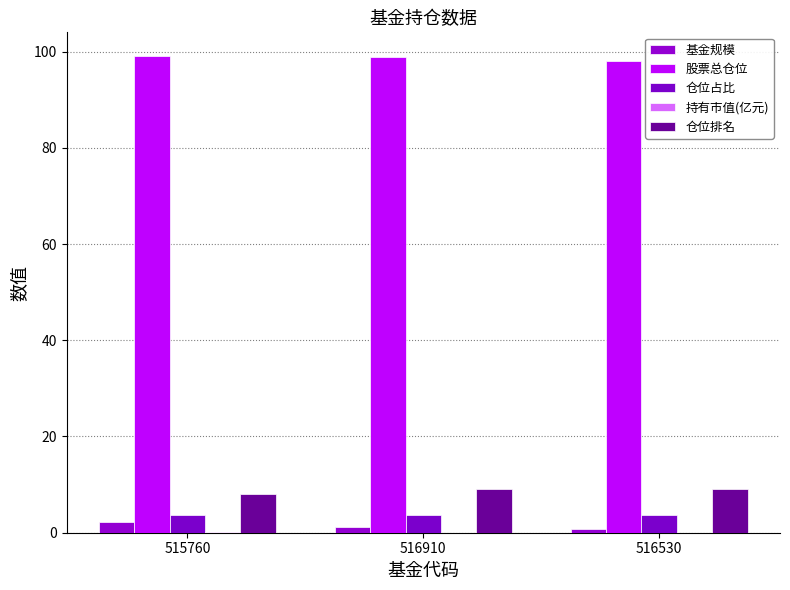

What is the sum of the 持有市值(亿元) values at 516910 and 516530?

0.1